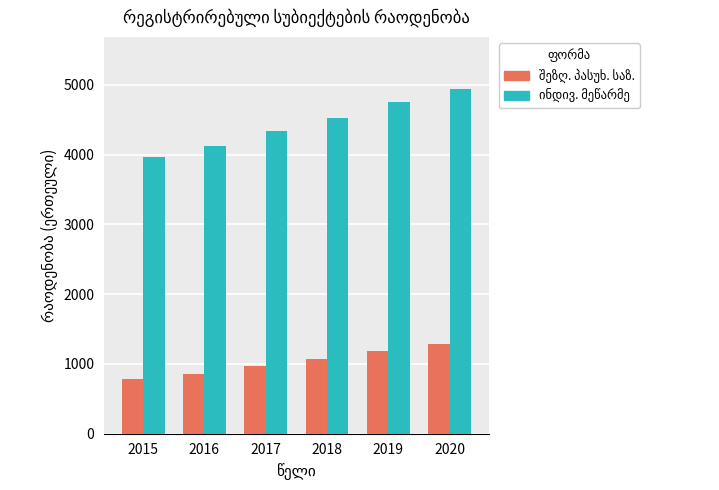

At which category is the sum across all series the highest?

2020